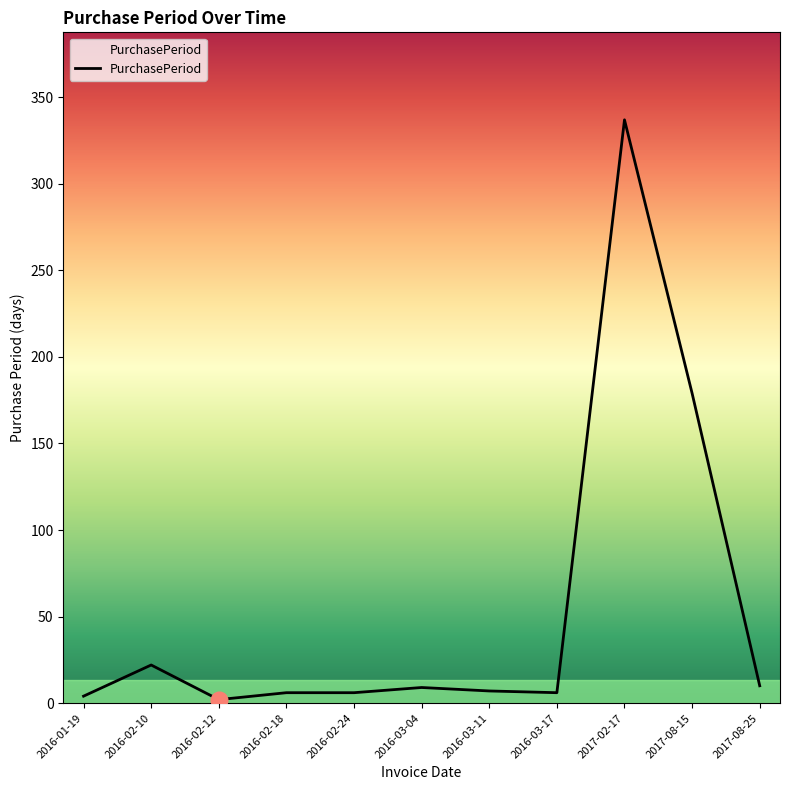

Which label corresponds to the largest value in the chart?

2017-02-17